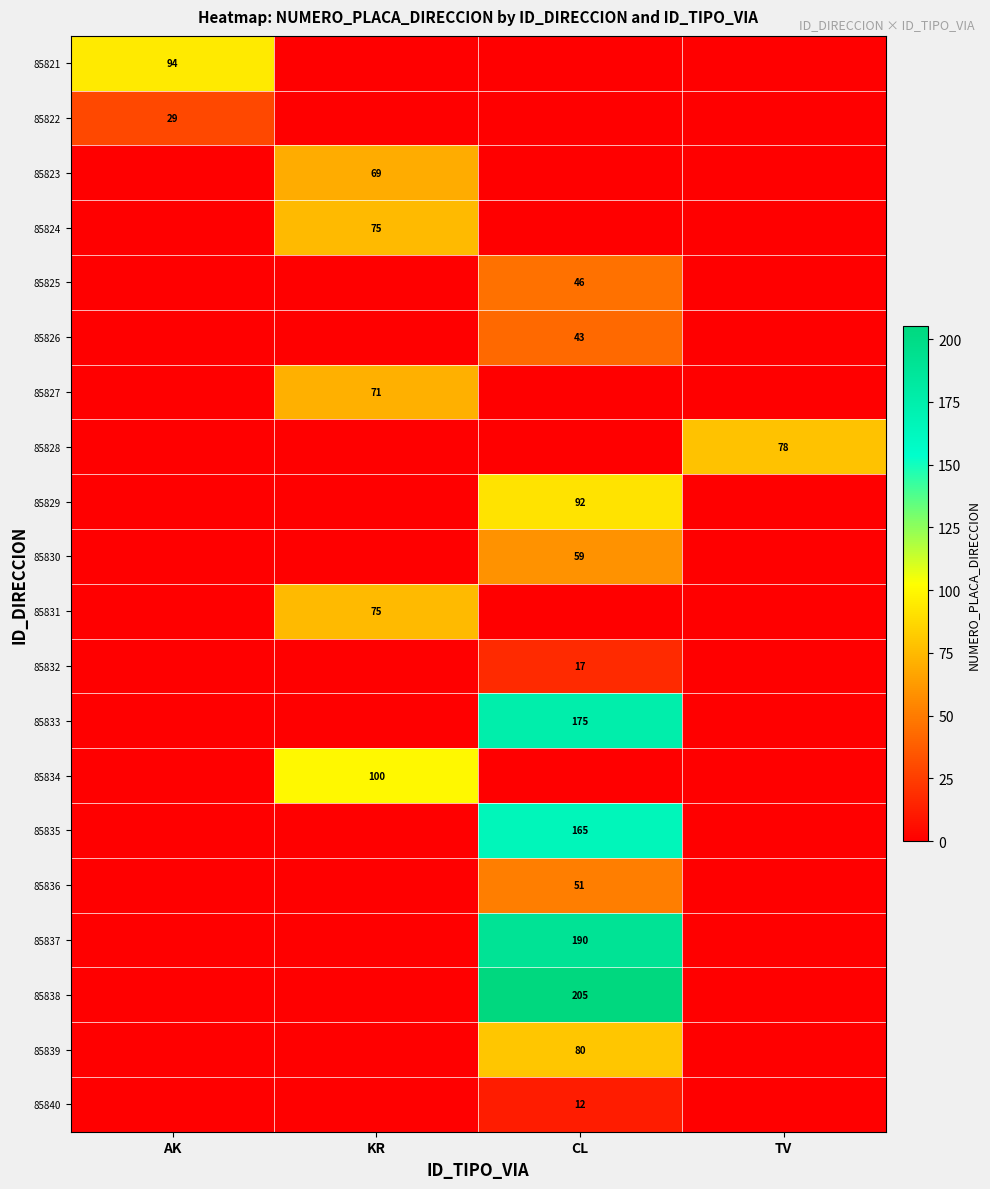

Count the number of data series in this chart.

20